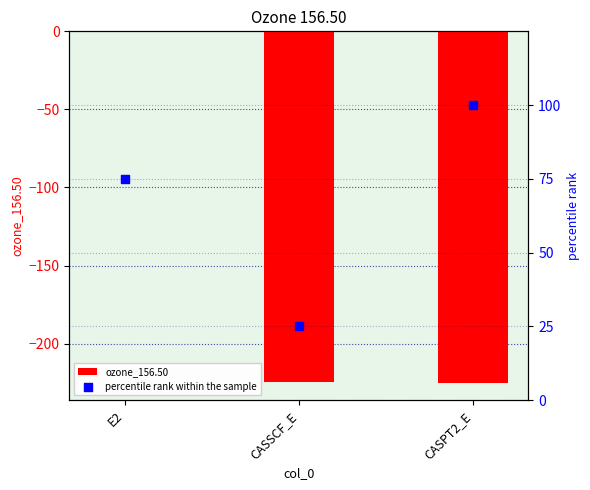

What is the total value across all series at CASPT2_E?

-125.0